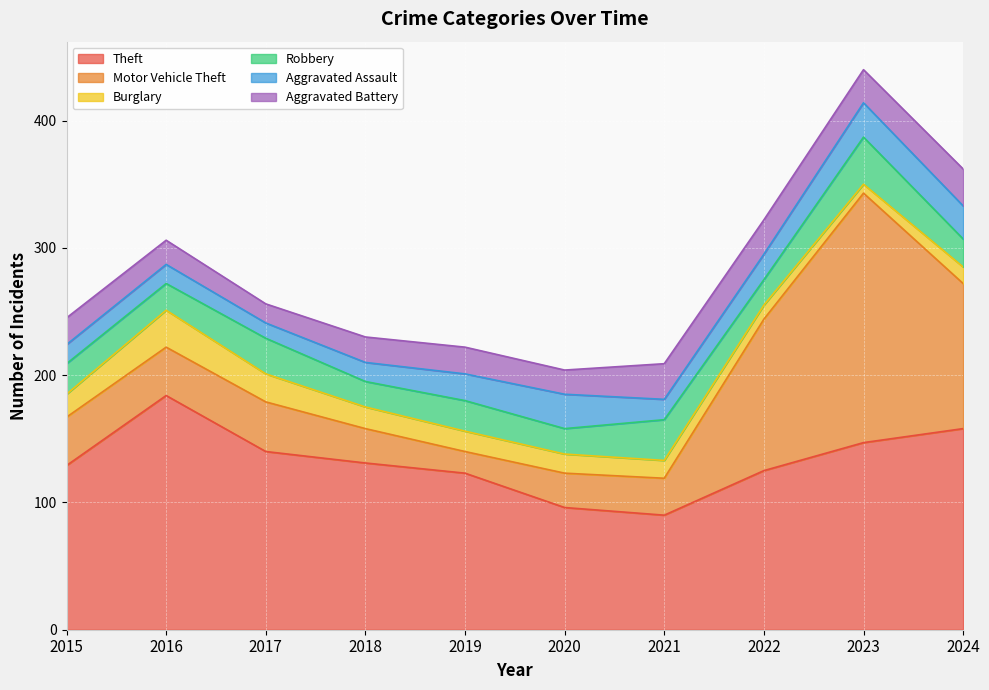

Reading left to right, what are all the values shown in this chart?

Theft: 2015=129	2016=184	2017=140	2018=131	2019=123	2020=96	2021=90	2022=125	2023=147	2024=158
Motor Vehicle Theft: 2015=38	2016=38	2017=39	2018=27	2019=17	2020=27	2021=29	2022=119	2023=196	2024=114
Burglary: 2015=18	2016=29	2017=22	2018=17	2019=16	2020=15	2021=14	2022=11	2023=7	2024=13
Robbery: 2015=24	2016=21	2017=28	2018=20	2019=24	2020=20	2021=32	2022=20	2023=37	2024=22
Aggravated Assault: 2015=15	2016=15	2017=12	2018=15	2019=21	2020=27	2021=16	2022=20	2023=27	2024=26
Aggravated Battery: 2015=21	2016=19	2017=15	2018=20	2019=21	2020=19	2021=28	2022=27	2023=26	2024=29